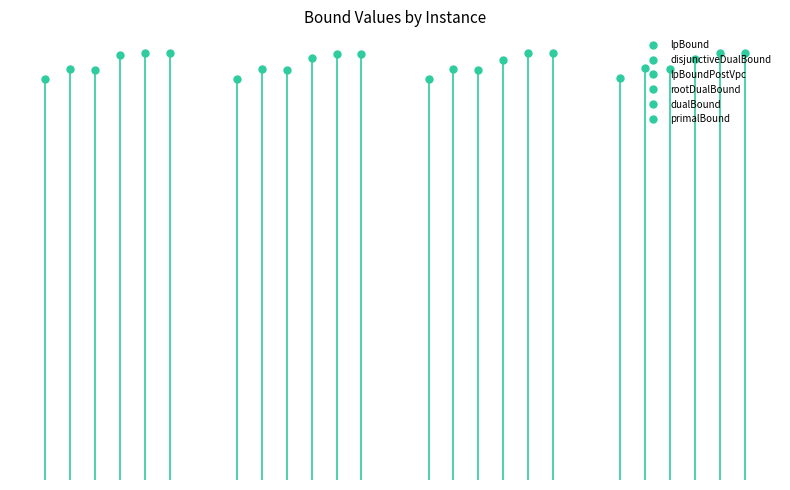

Reading left to right, transcribe all the data shown in this chart.

lpBound: 7155.0	7151.0	7152.8	7170.0
disjunctiveDualBound: 7335.0	7334.8	7331.0	7350.0
lpBoundPostVpc: 7313.7	7311.3	7311.3	7326.8
rootDualBound: 7580.0	7527.5	7491.0	7505.3
dualBound: 7615.0	7607.0	7610.0	7623.0
primalBound: 7615.0	7607.0	7610.0	7623.0